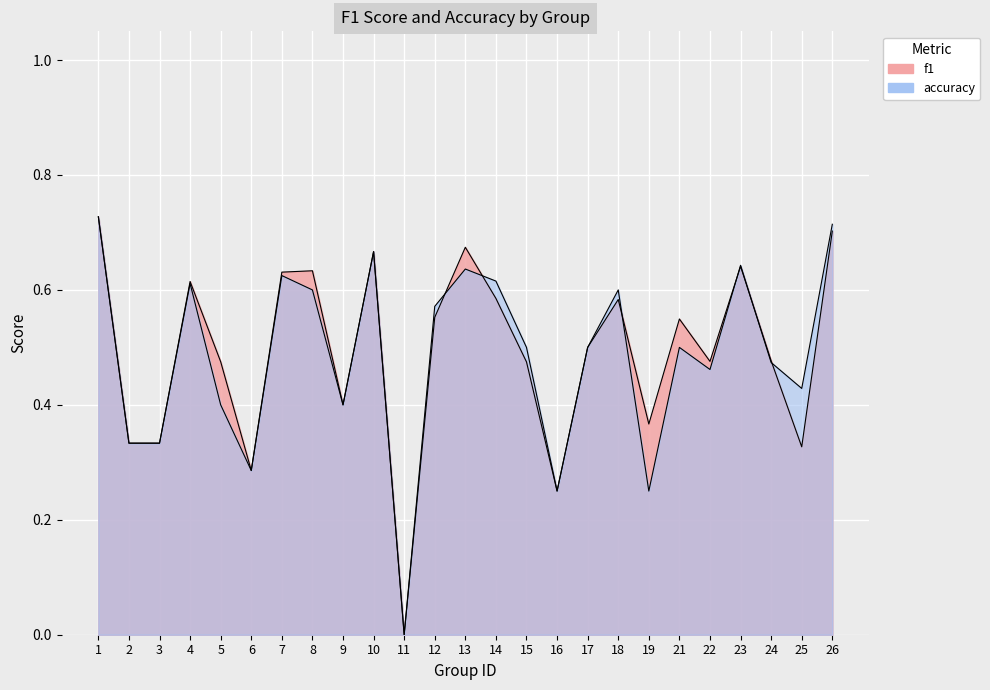

Which label corresponds to the largest value in the chart?

1